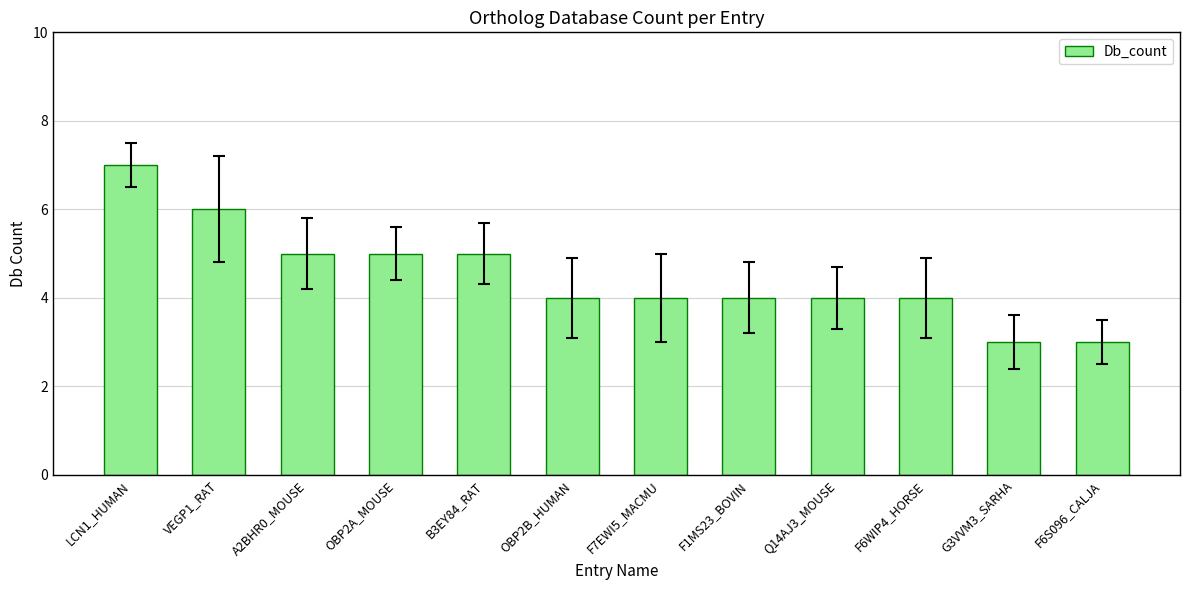

What is the approximate value at B3EY84_RAT?

5